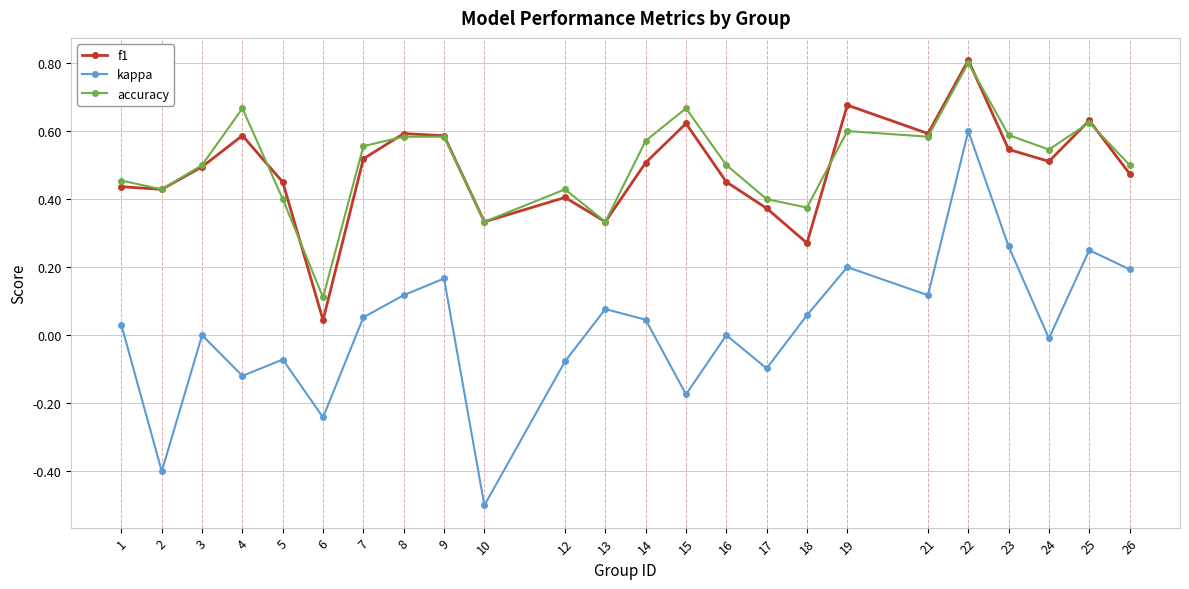

In accuracy, how many points are lower than both neighbors (excluding endpoints)?

7